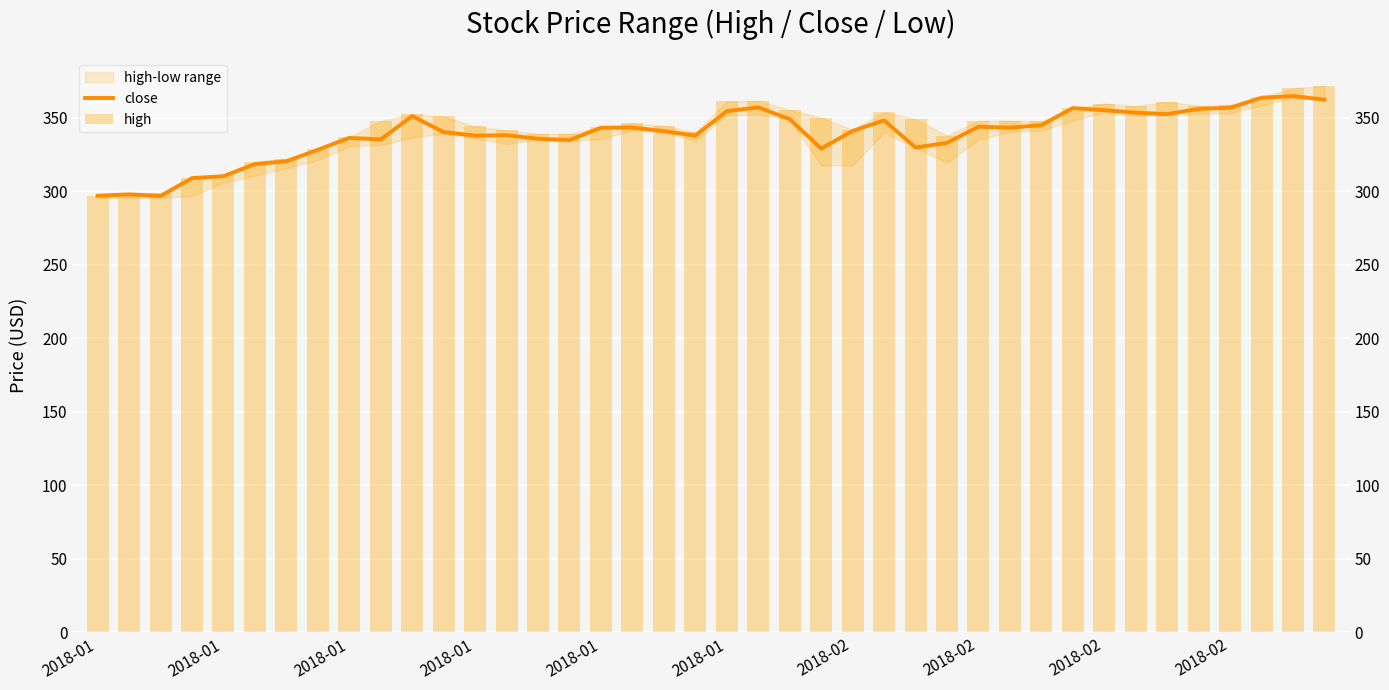

Which series has the largest total across all categories?

high